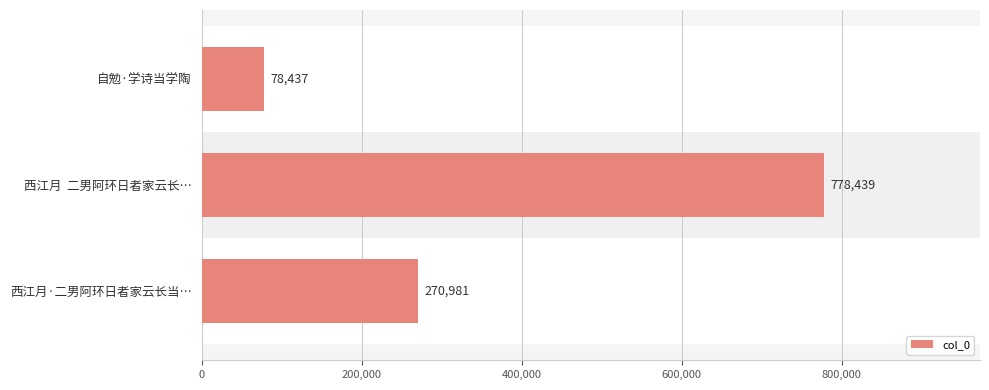

Is it true that the value at 自勉·学诗当学陶 is 36051?

False